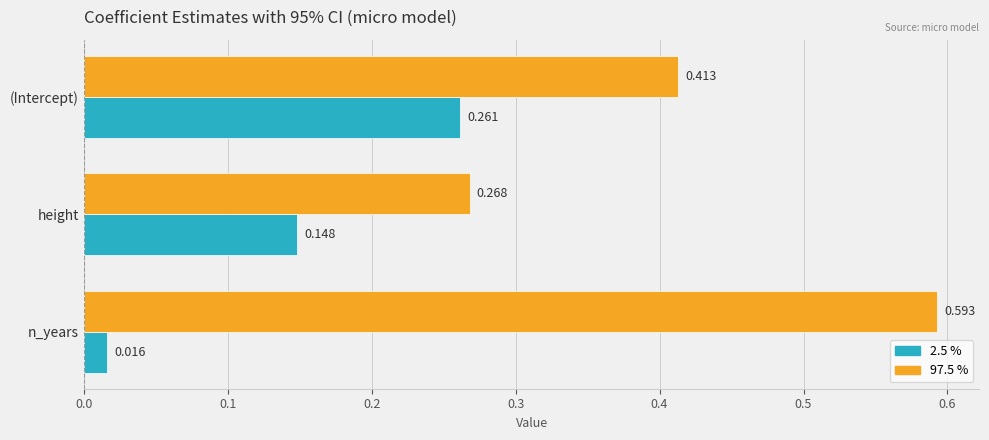

At which label does 2.5 % reach its peak?

(Intercept)